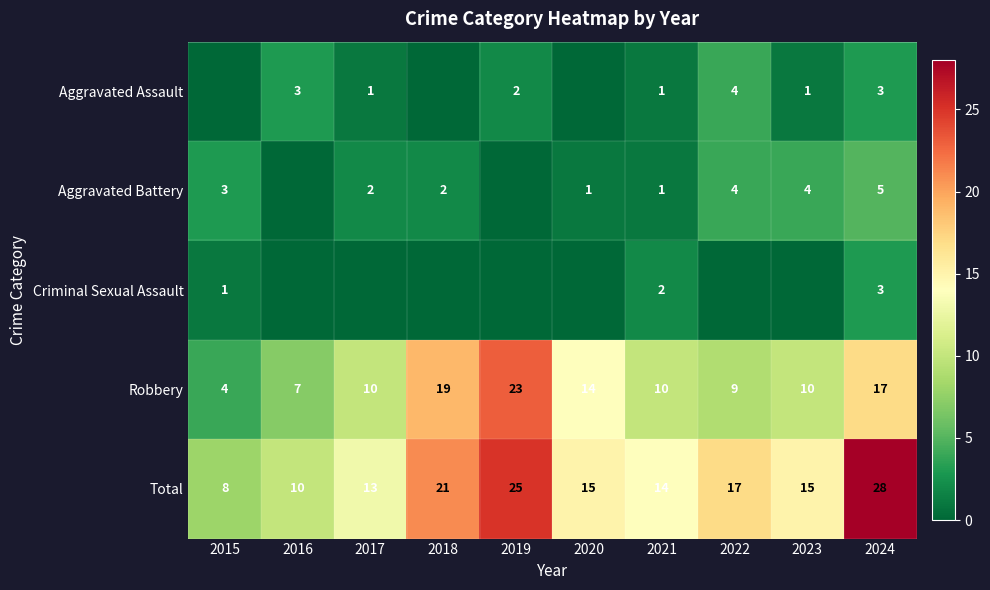

Is the value of Criminal Sexual Assault at 2015 greater than the value of Robbery at 2023?

No